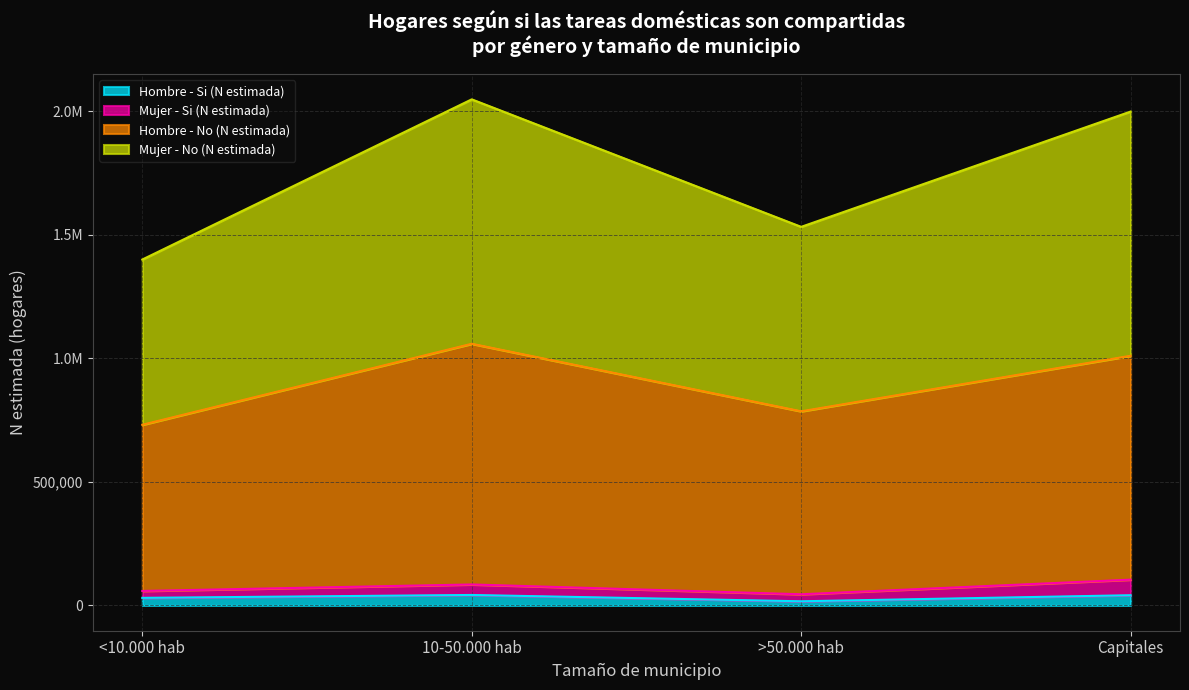

True or false: Hombre - No (N estimada) has a value of 434722 at <10.000 hab.

False